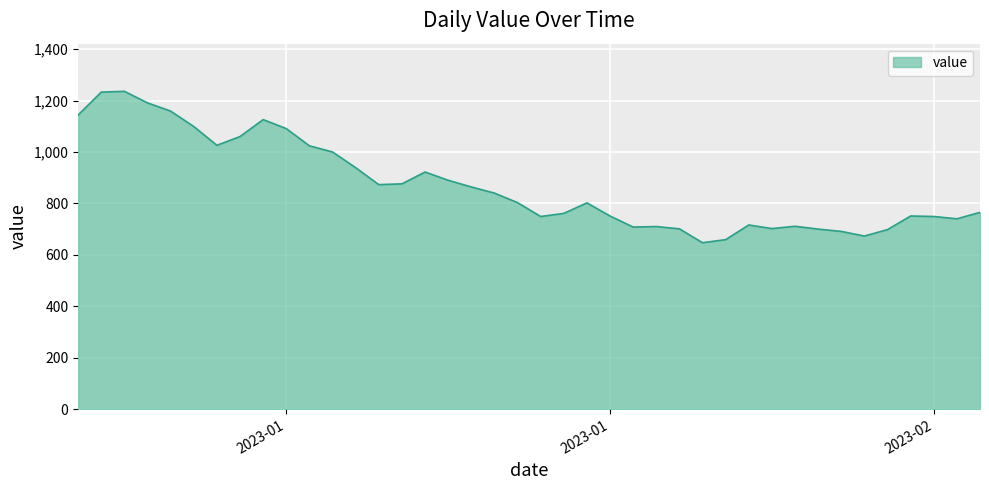

What is the smallest value displayed?

647